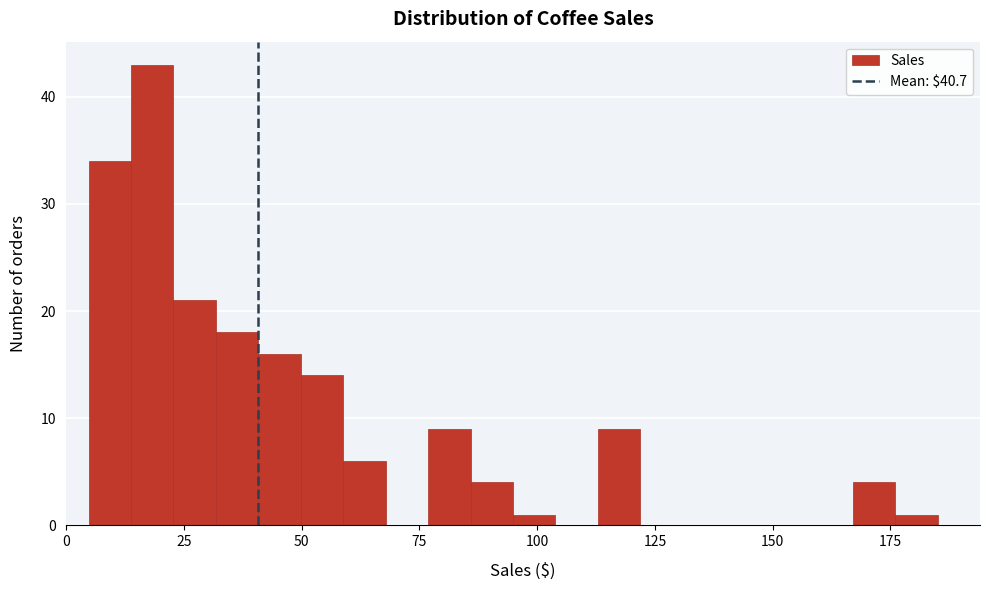

Around what value on the x-axis is the tallest bar? Give the approximate position of its centre, as read against the axis.

20